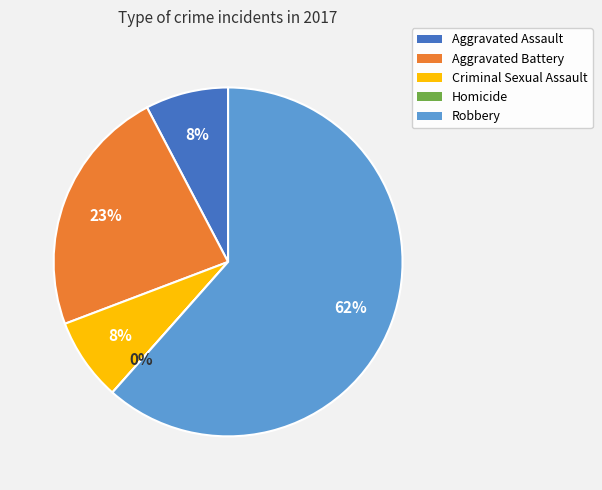

Approximately how many times larger is the value at Aggravated Battery compared to Robbery?

0.4